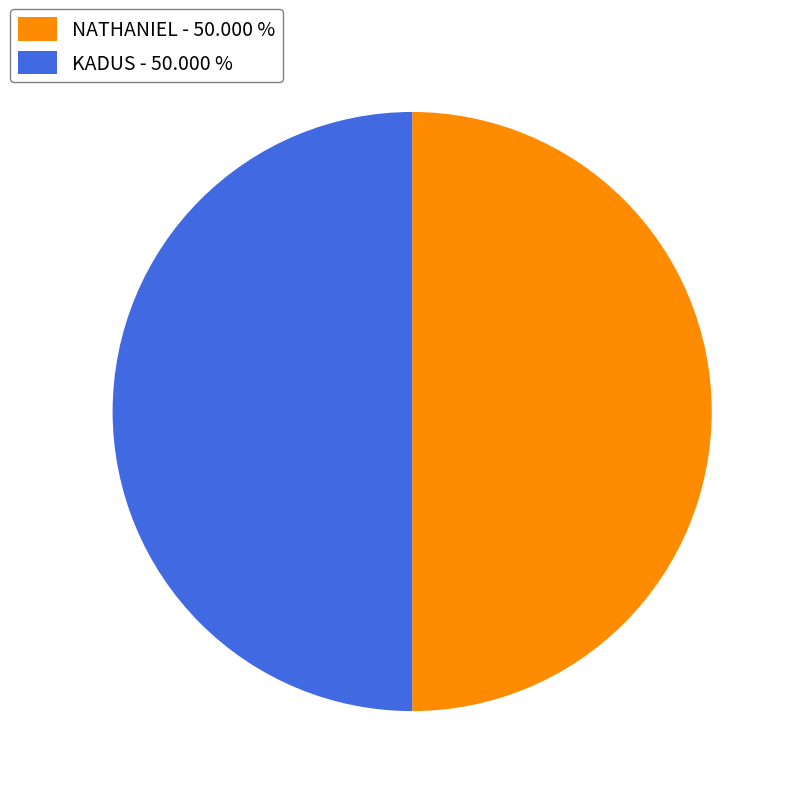

Approximately how many times larger is the value at NATHANIEL - 50.000 % compared to KADUS - 50.000 %?

1.0